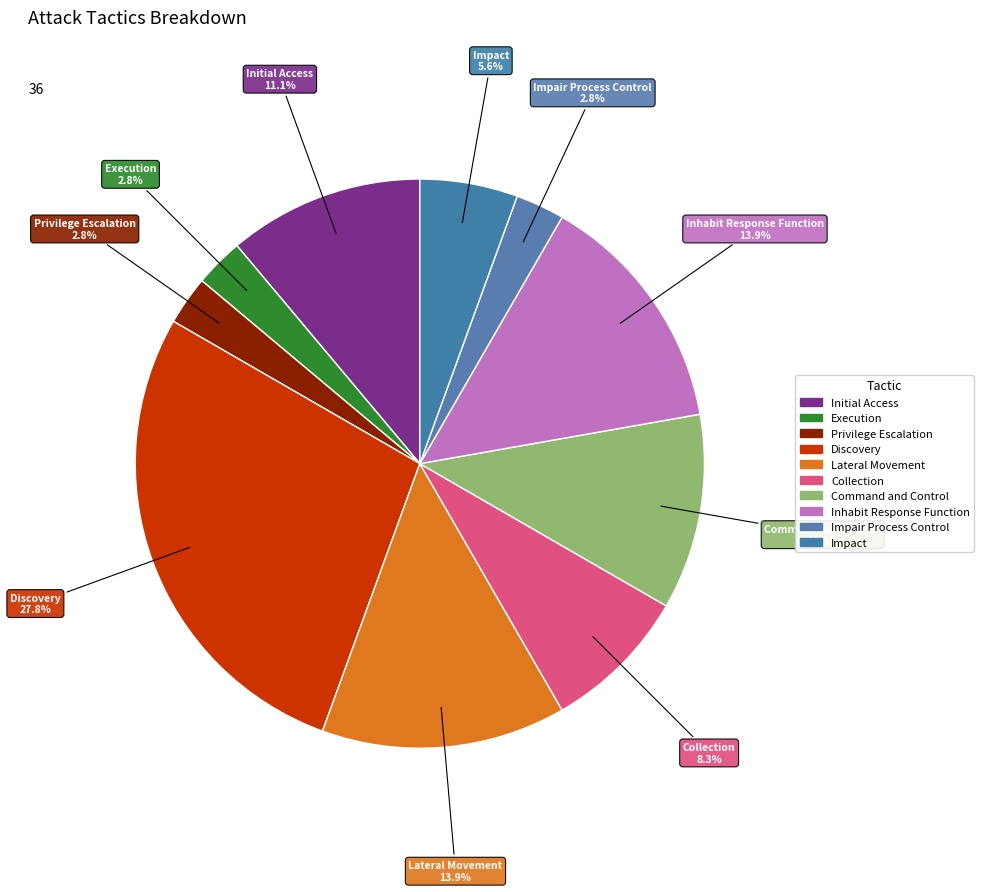

Does Impact represent more than half of the total?

No